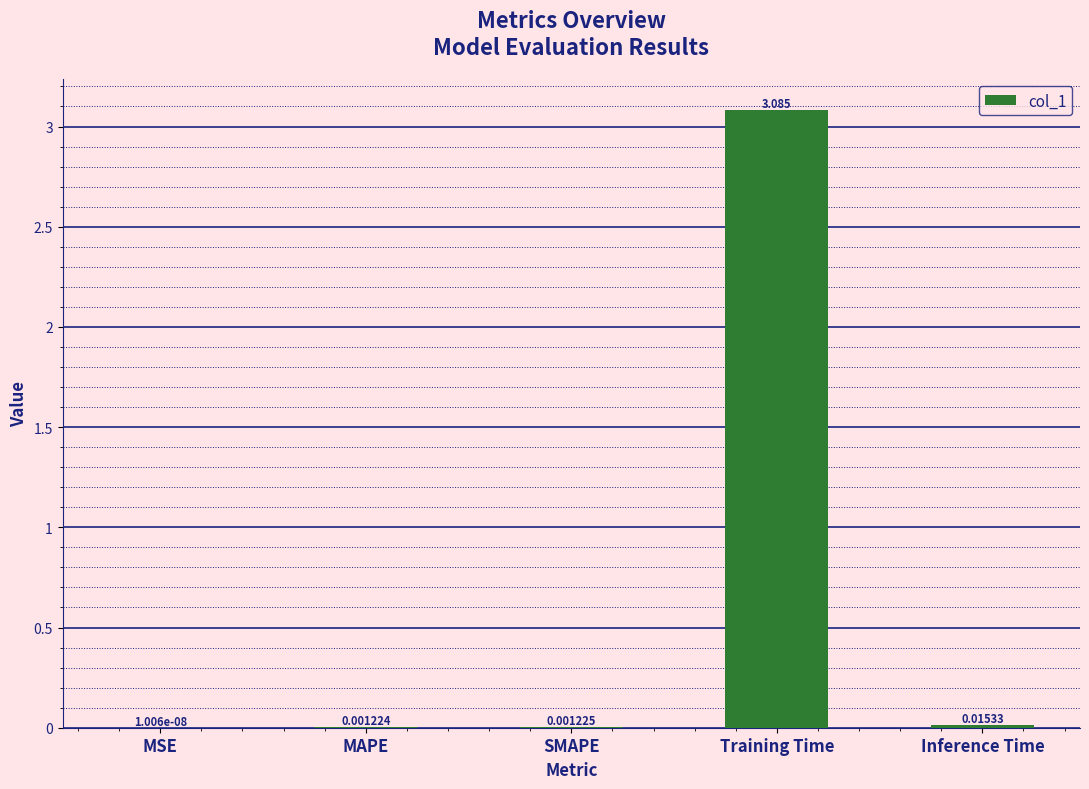

What is the approximate value at Training Time?

3.1